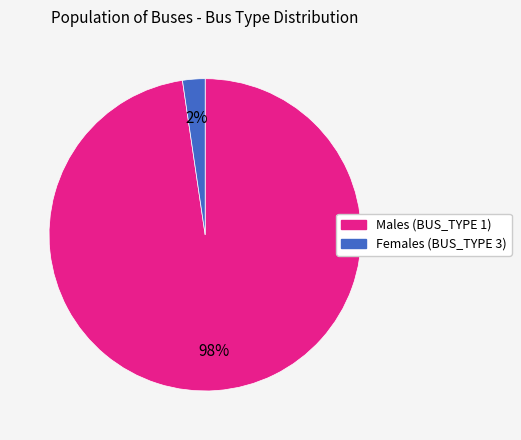

To the nearest percent, what percentage of the pie is Females (BUS_TYPE 3)?

2%